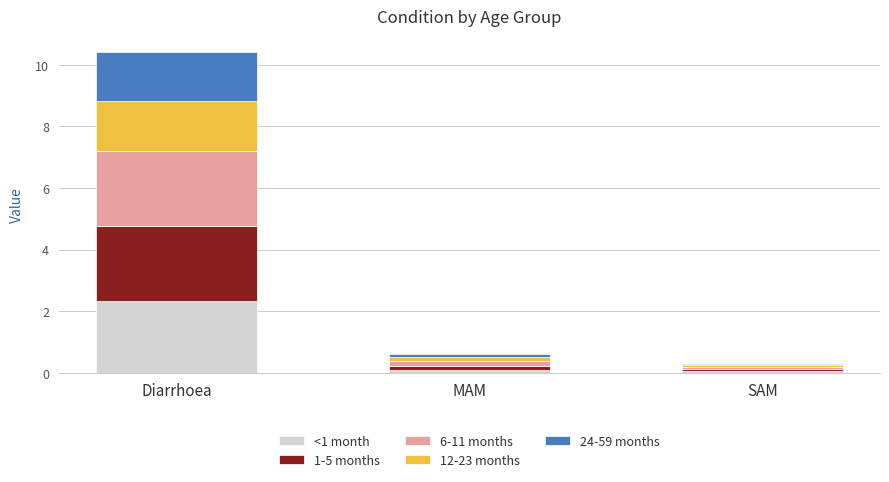

What is the difference between the maximum and minimum values in the <1 month series?

2.3